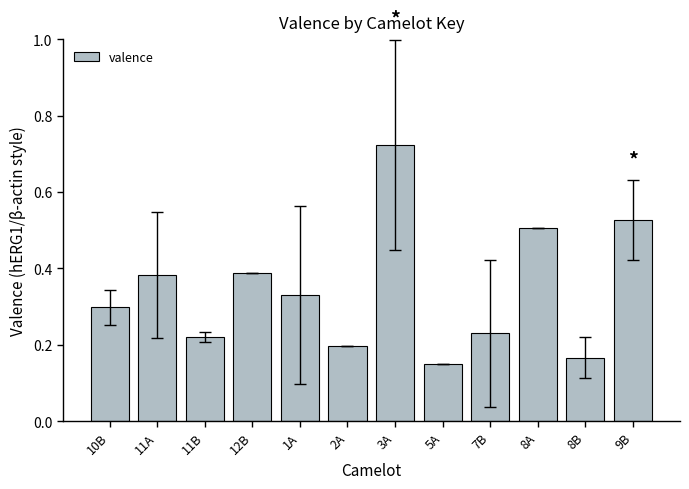

What is the sum of the values at 1A and 7B?

0.6